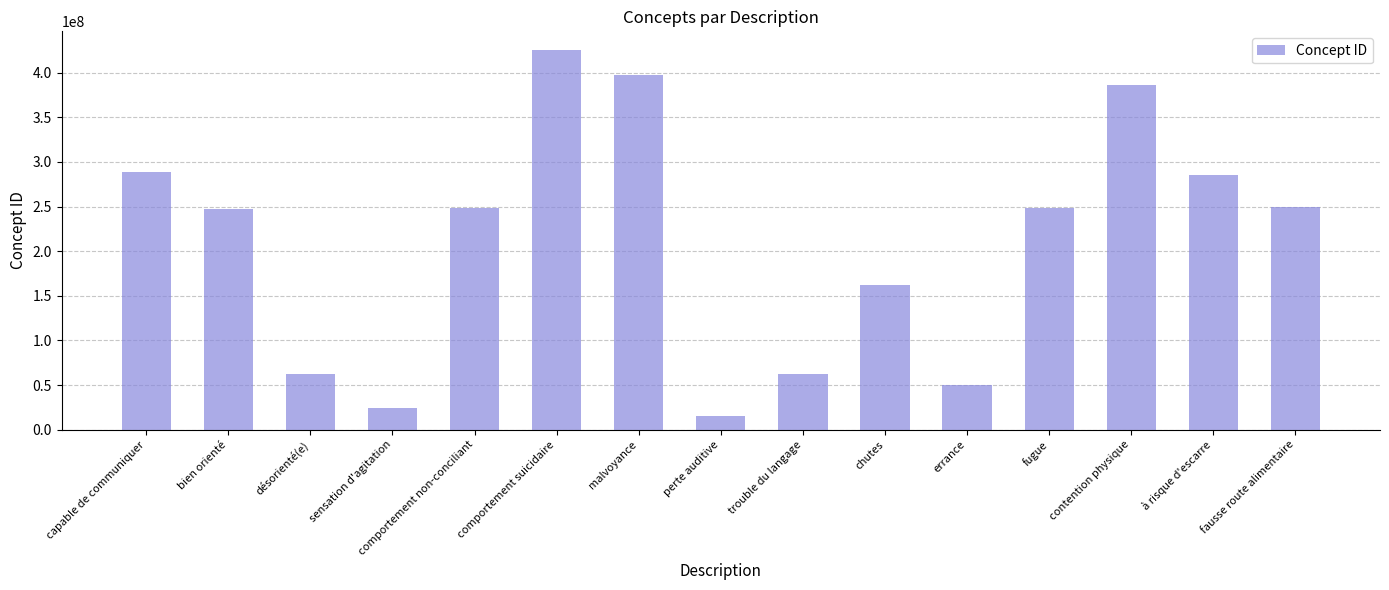

Between malvoyance and capable de communiquer, which is larger?

malvoyance